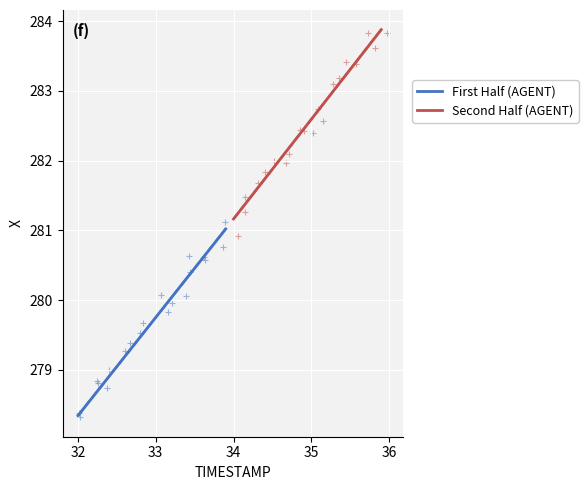

Which series reaches the maximum Y coordinate?

Second Half (AGENT)